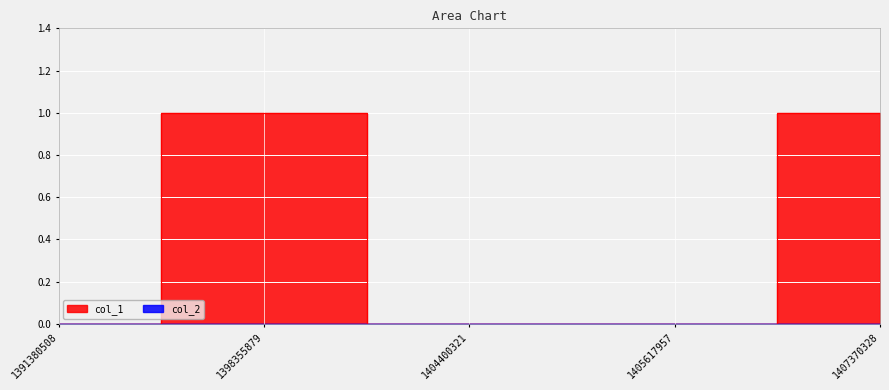

Which label corresponds to the largest value in the chart?

1398355879